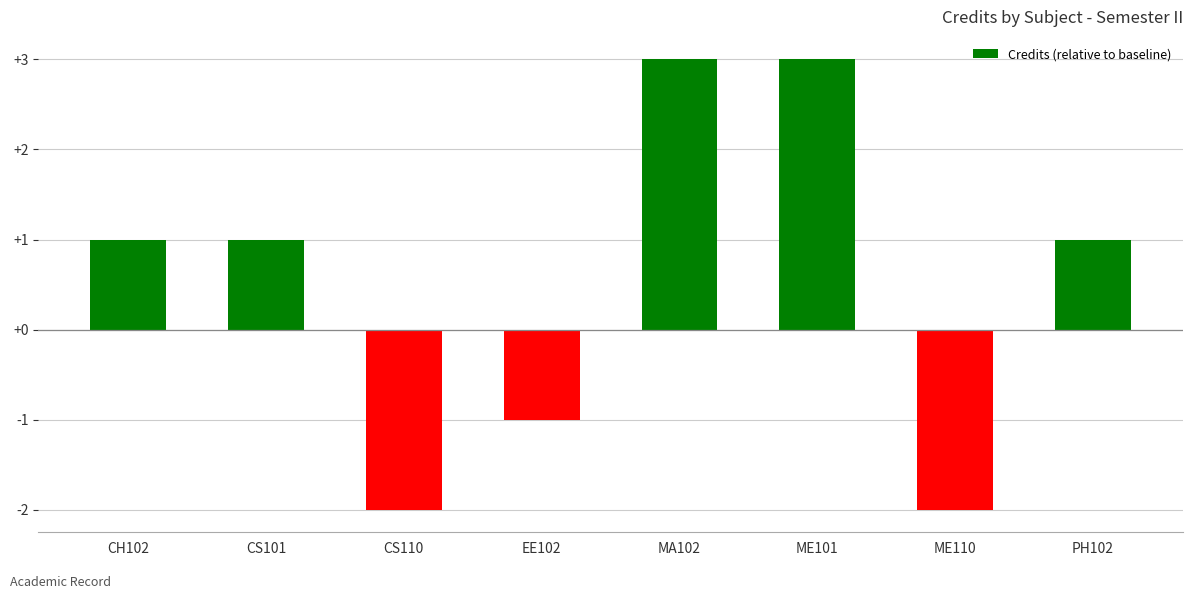

What is the maximum value shown in the chart?

3